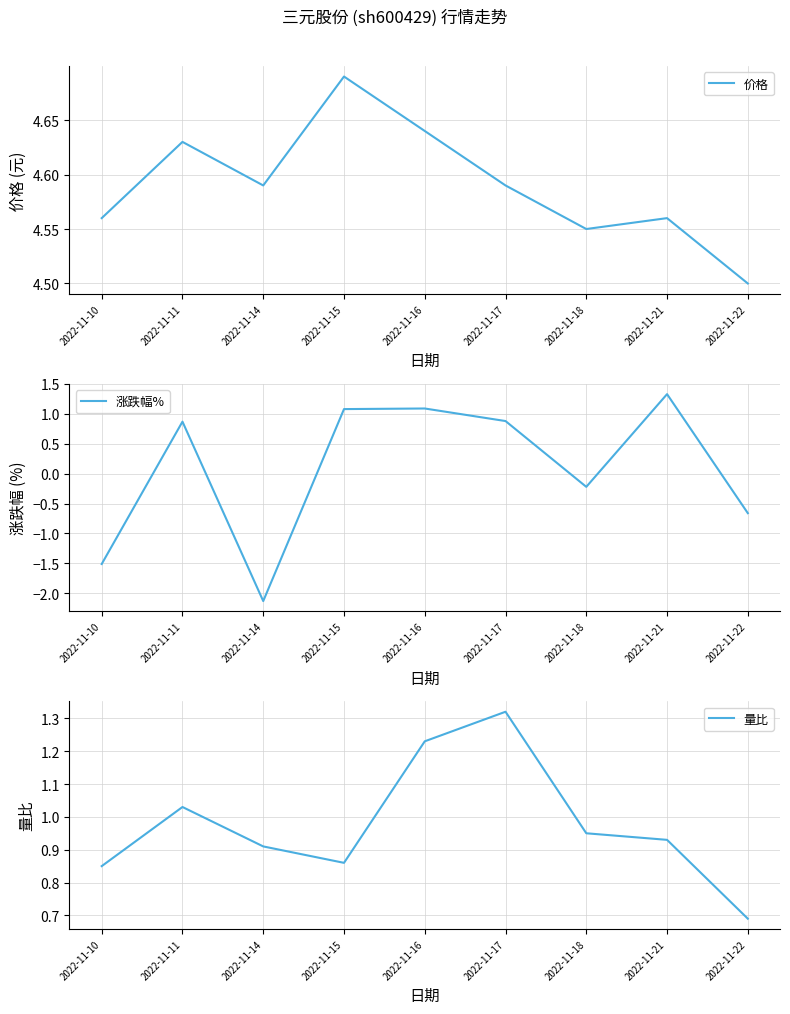

Read the 涨跌幅% value at 2022-11-10.

-1.5